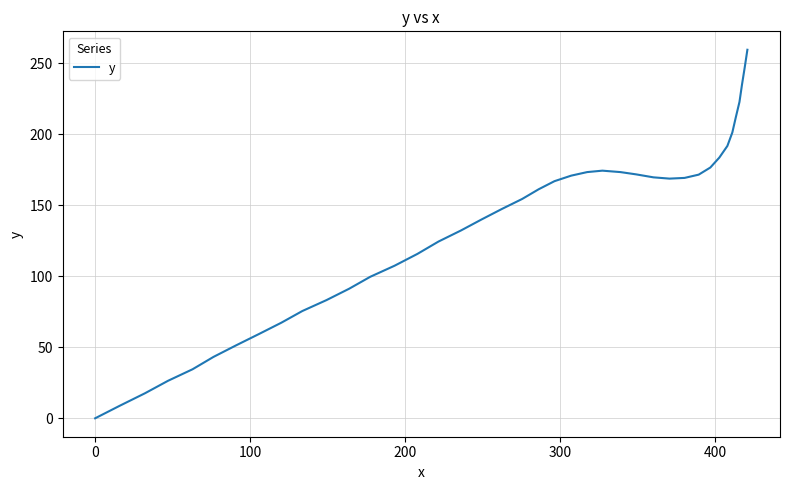

What is the difference between the maximum and minimum values?

259.4